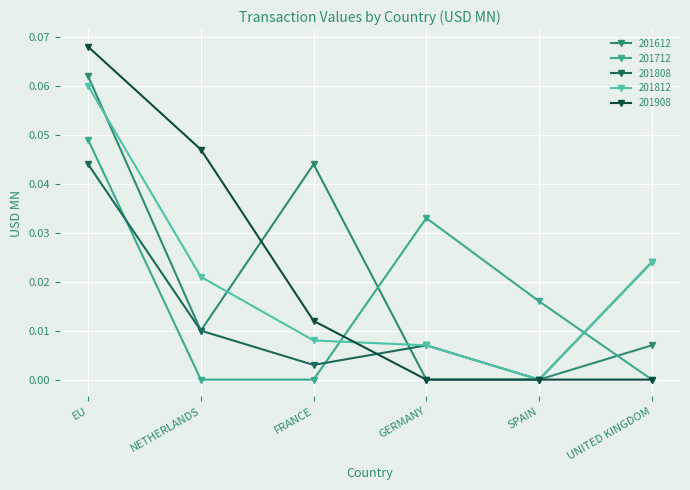

How many 201712 values are between 0 and 1?

6